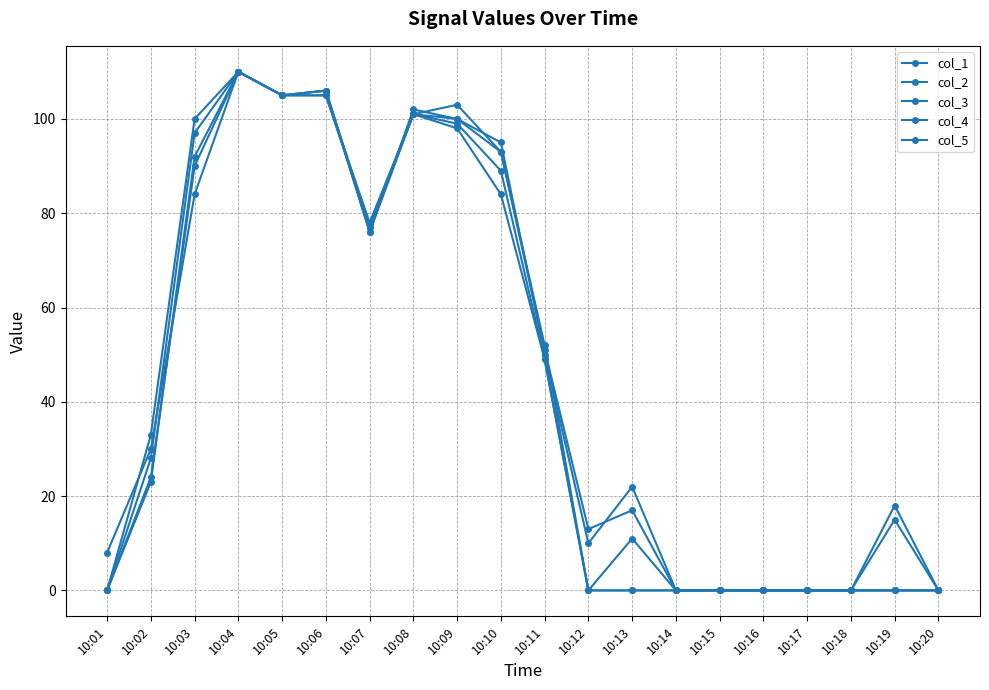

Reading left to right, list all the values displayed in this chart.

col_1: 0	28	97	110	105	106	76	101	99	89	49	0	0	0	0	0	0	0	0	0
col_2: 8	30	84	110	105	105	77	101	98	84	49	0	0	0	0	0	0	0	0	0
col_3: 0	23	92	110	105	105	78	101	100	93	52	0	11	0	0	0	0	0	15	0
col_4: 0	33	100	110	105	106	76	102	100	95	50	10	22	0	0	0	0	0	0	0
col_5: 0	24	90	110	105	106	77	101	103	93	51	13	17	0	0	0	0	0	18	0